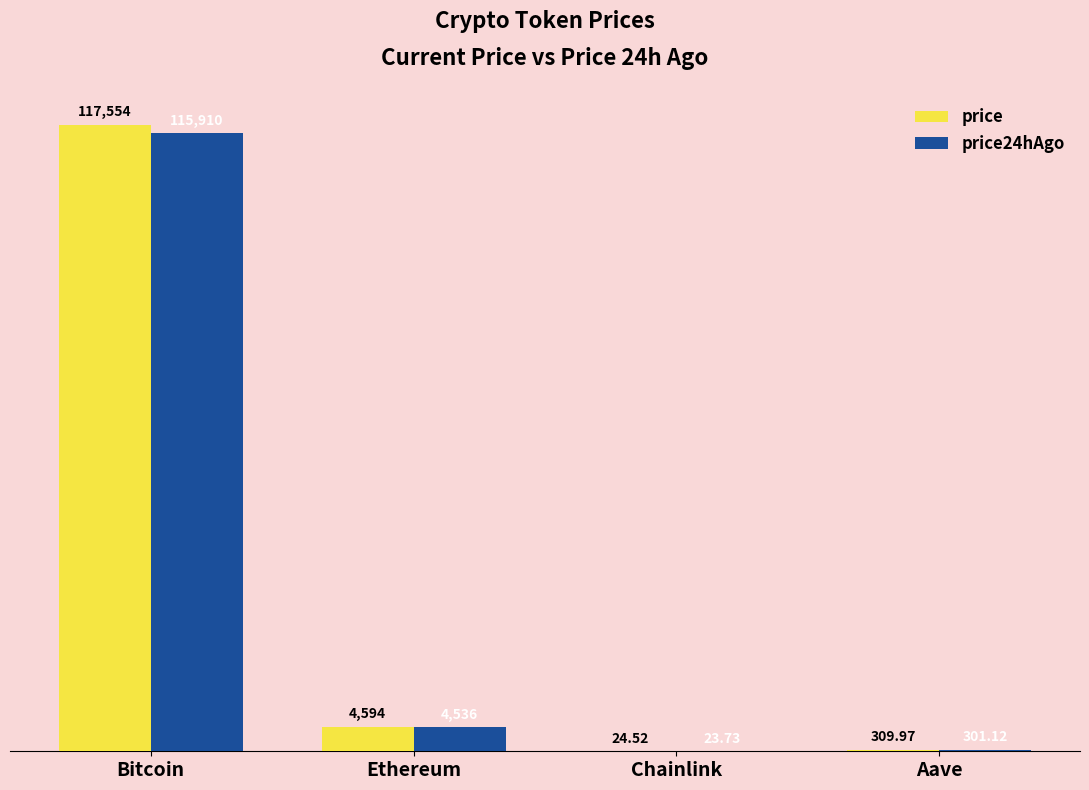

Where is price24hAgo nearest to the value 57966?

Ethereum